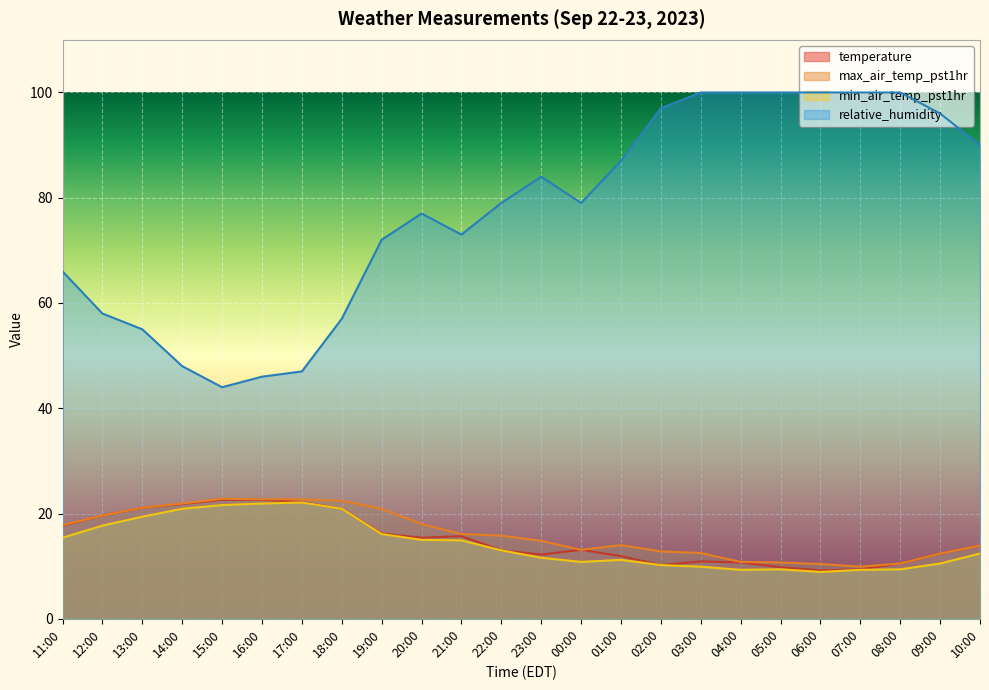

How many values in the relative_humidity series are below 79?

11